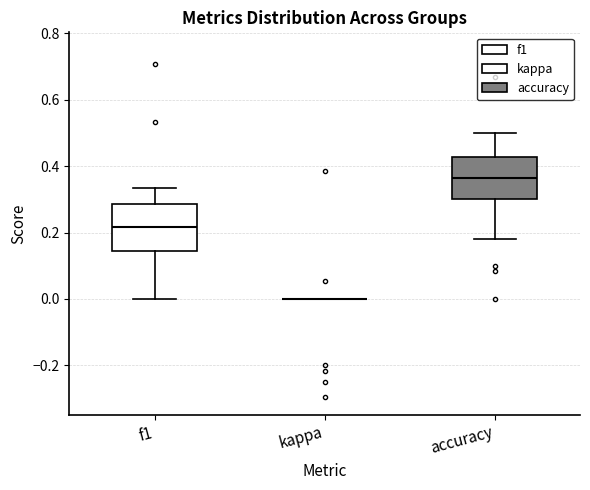

Where does the median line of the box for accuracy sit on the y-axis? The values are not printed on the chart, so give them approximately, as read against the axis.

0.36